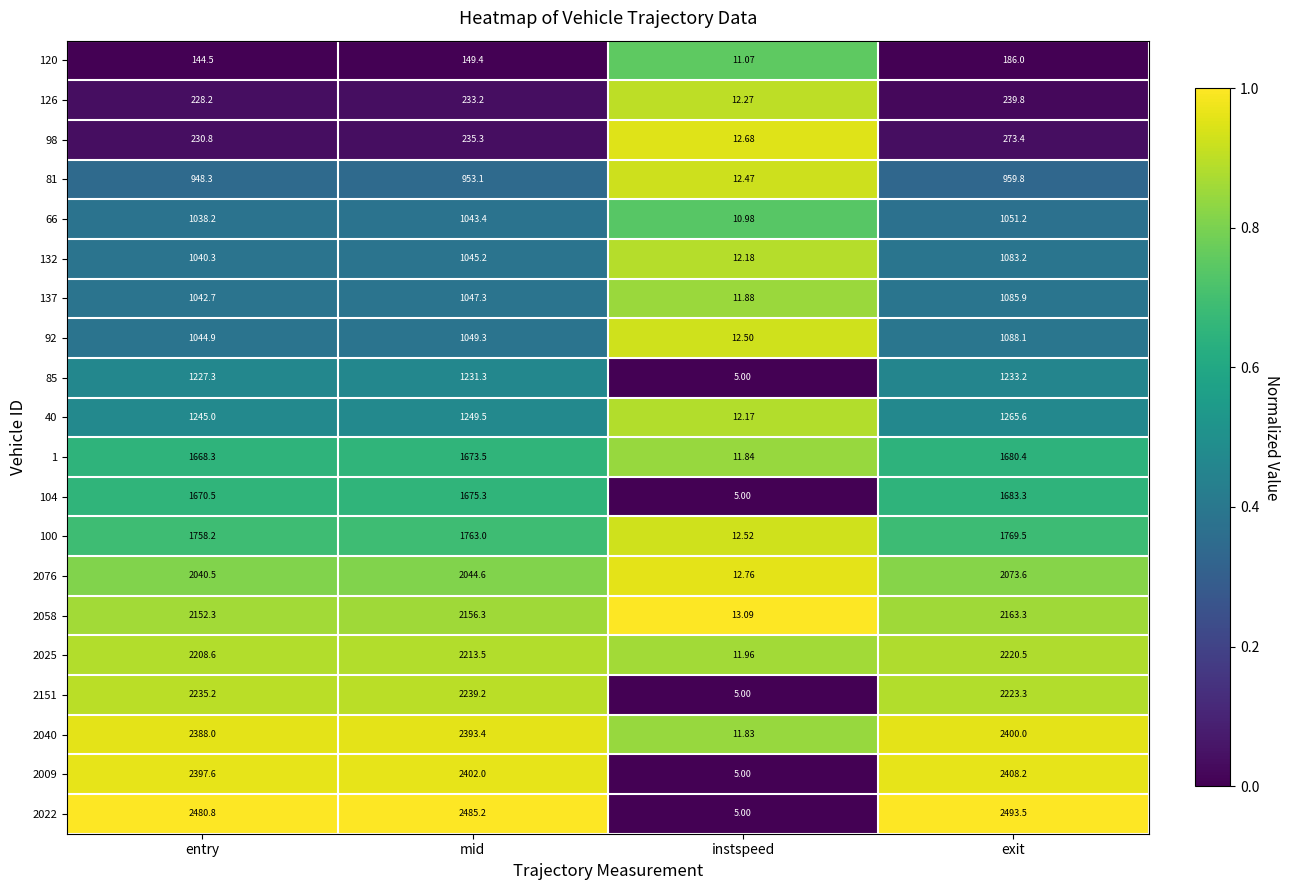

Is the value of 2076 at mid greater than the value of 132 at entry?

Yes